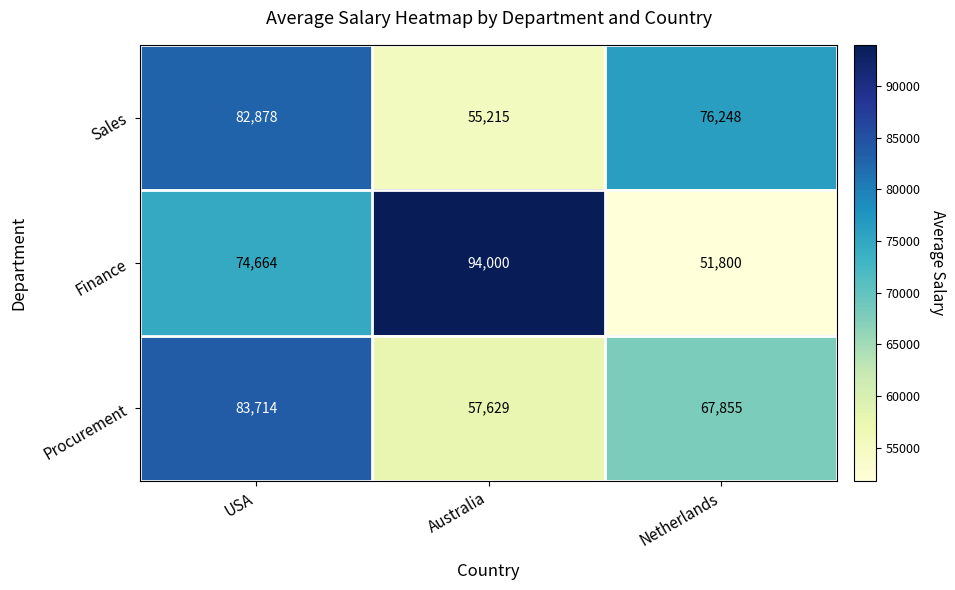

Which series has the widest spread of values?

Finance